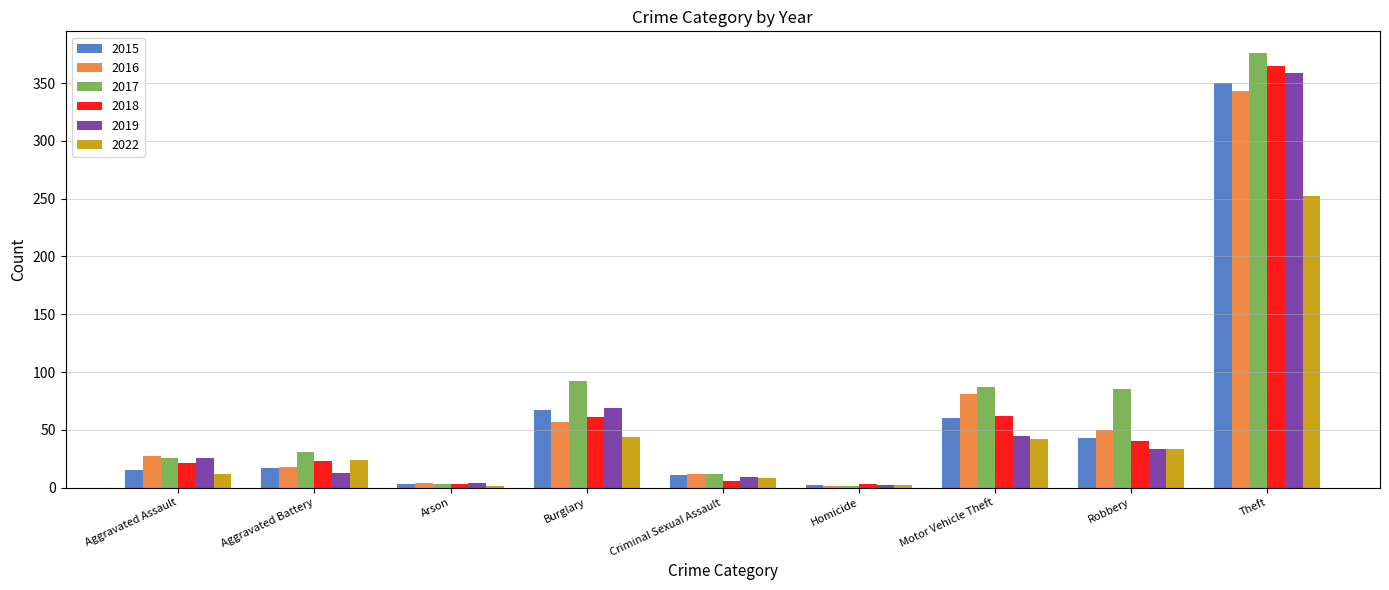

What is the highest value of the 2016 series?

343